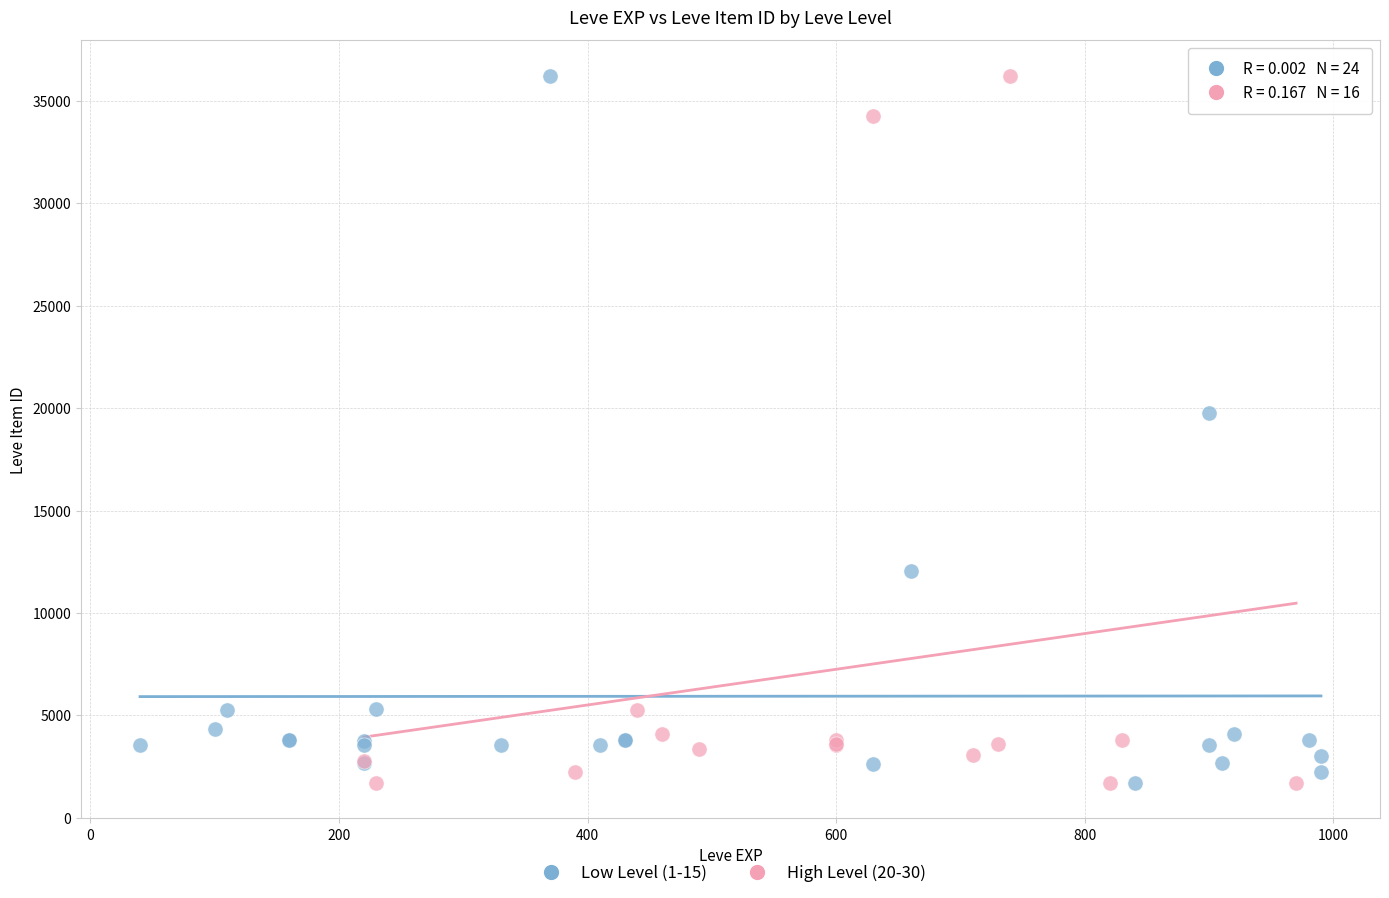

What are all the series names shown in the legend?

Low Level (1-15), High Level (20-30)